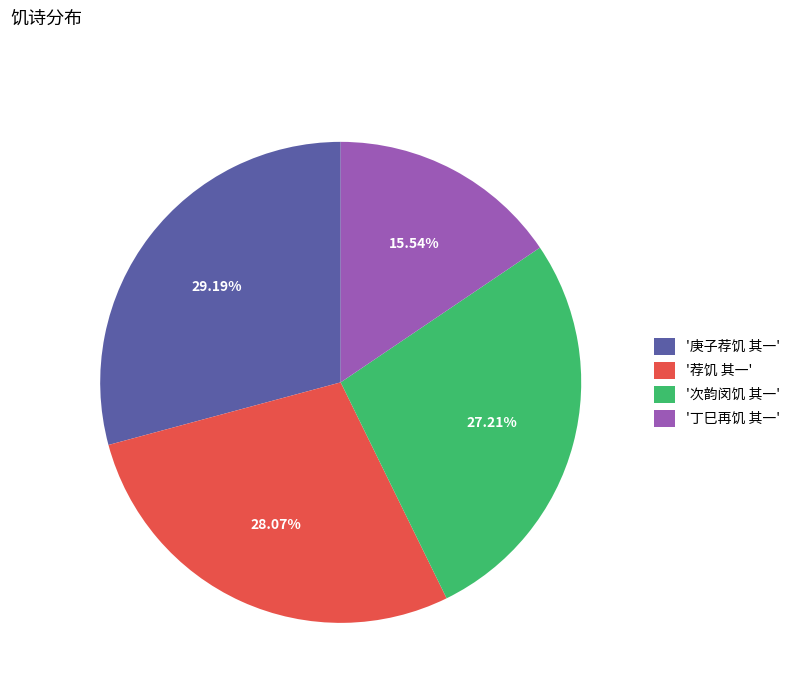

Which category has the smallest portion of the pie?

'丁巳再饥 其一'